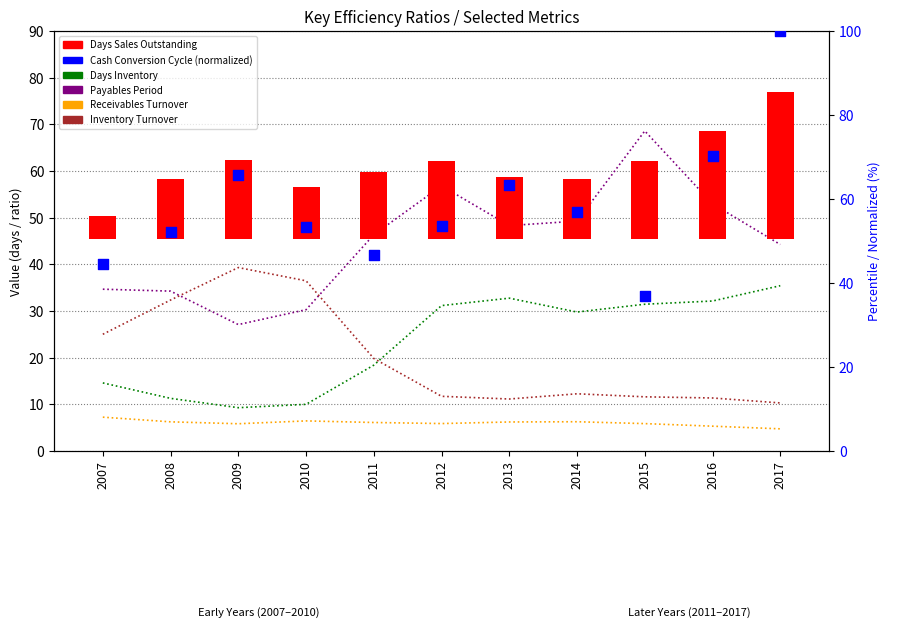

Which series contains the lowest Y value?

Receivables Turnover